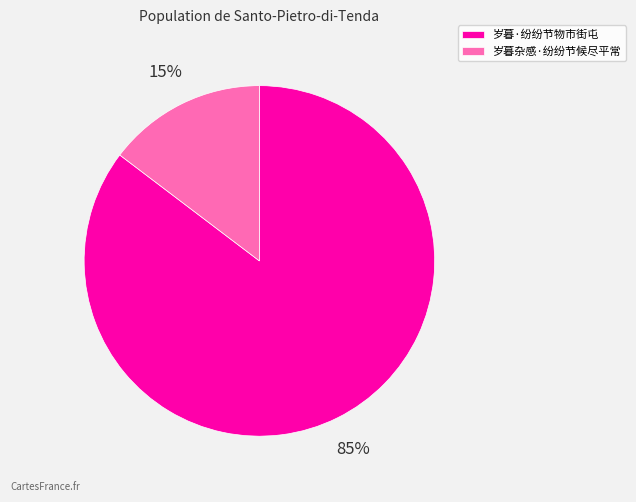

Is there a majority slice in this chart?

Yes